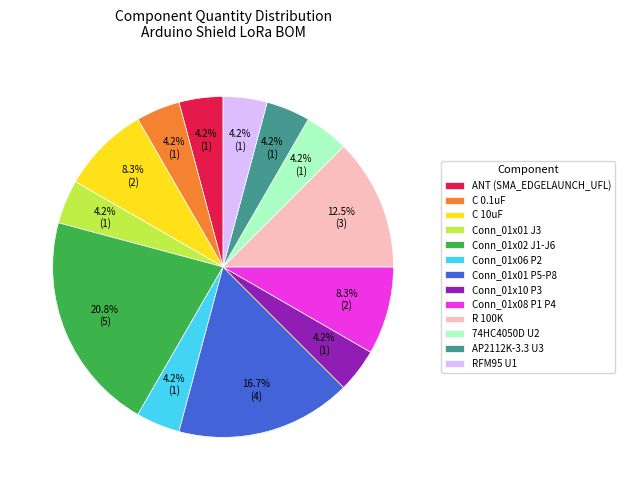

Is RFM95 U1 the majority of the pie?

No